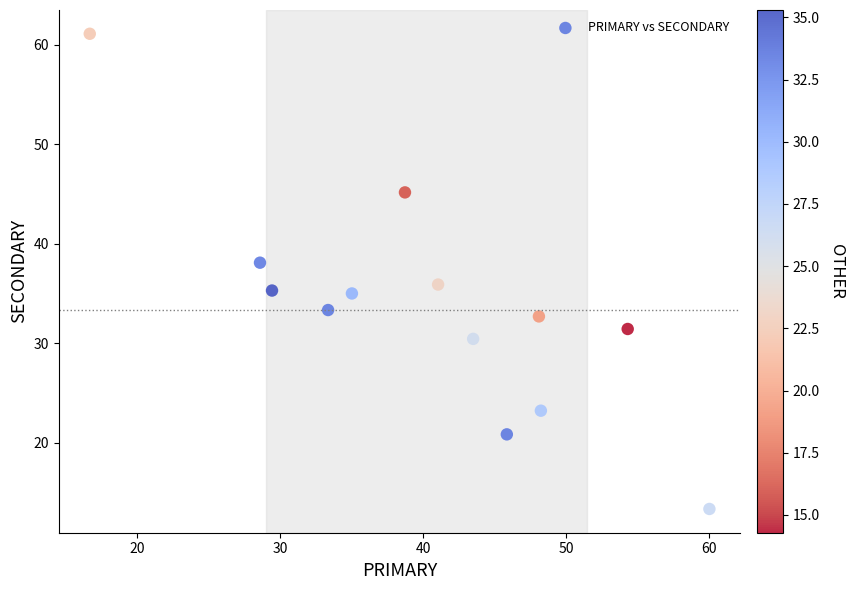

What is the range of X values (max minus min)?

43.3